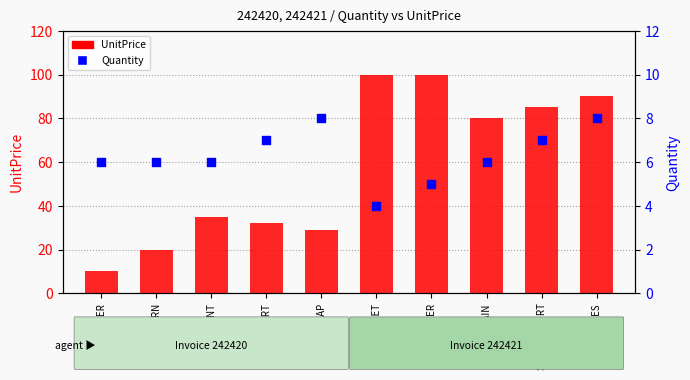

What is the total value across all series at SPORTS SHIRT?

92